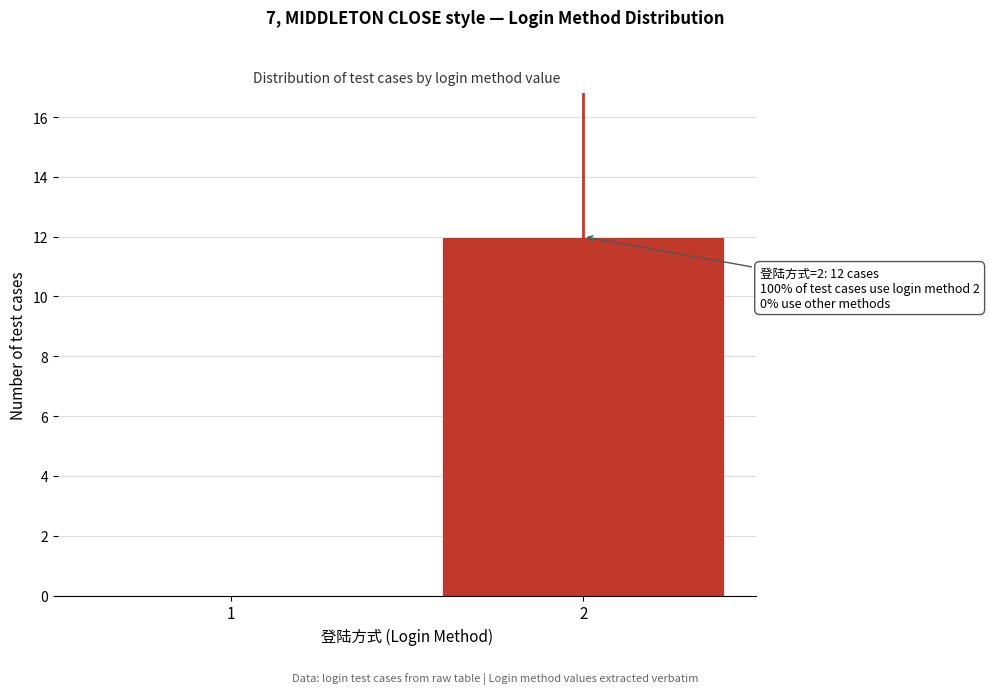

Reading right to left, list all the values displayed in this chart.

2=12	1=0